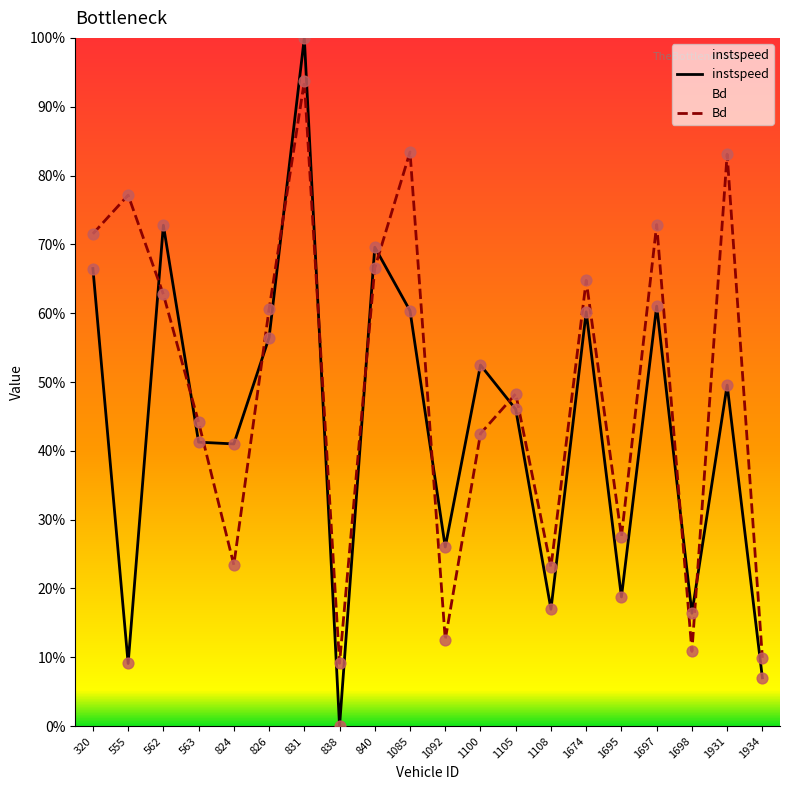

Which series contains the highest Y value?

instspeed